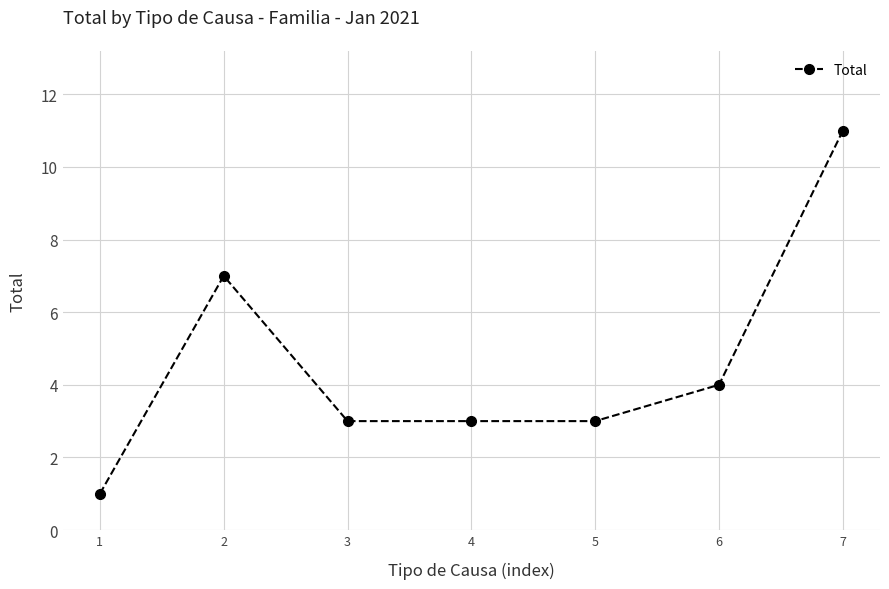

What is the difference between the maximum and second lowest values?

8